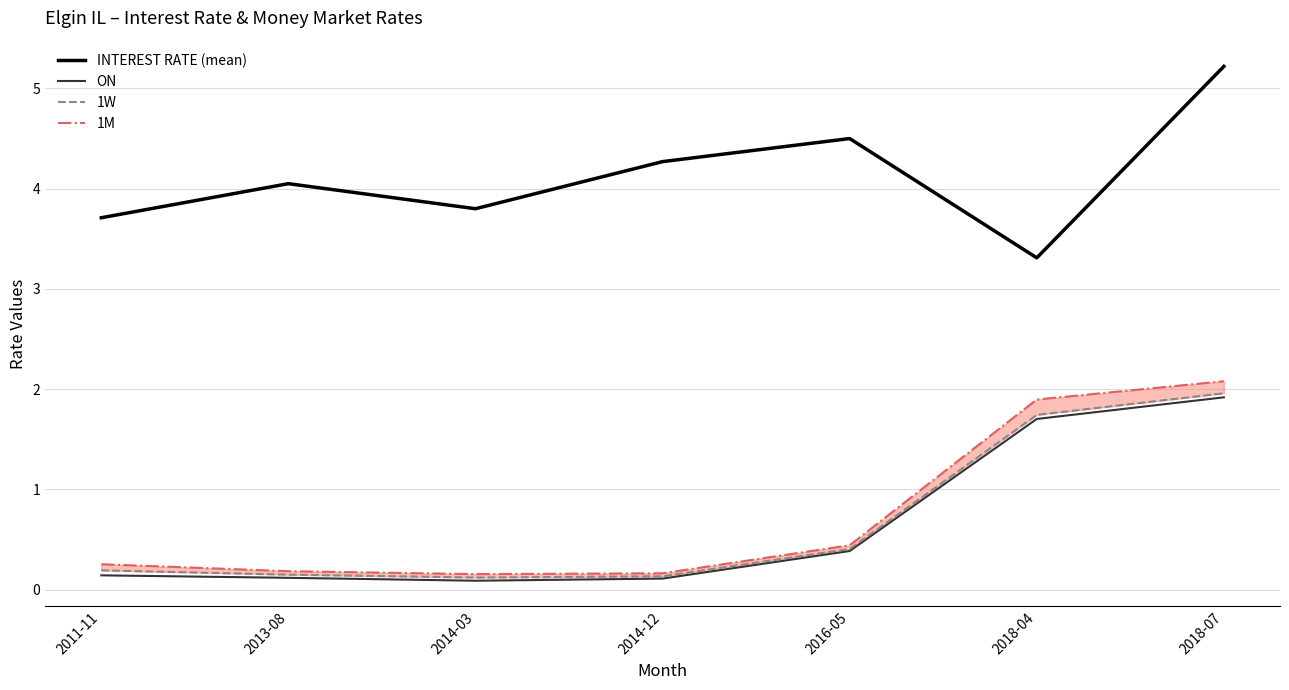

What is the label of the 6th point from the right?

2013-08